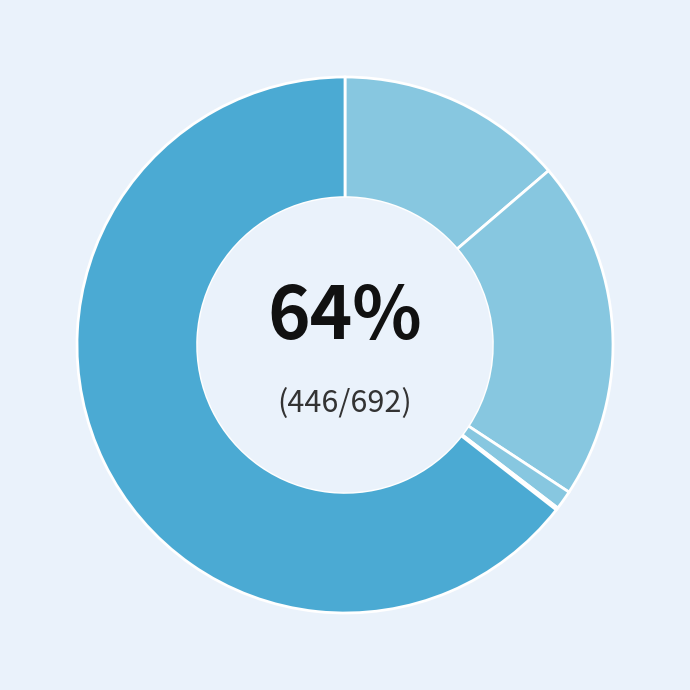

What percentage do Aggravated Battery and Homicide together represent?

20.7%